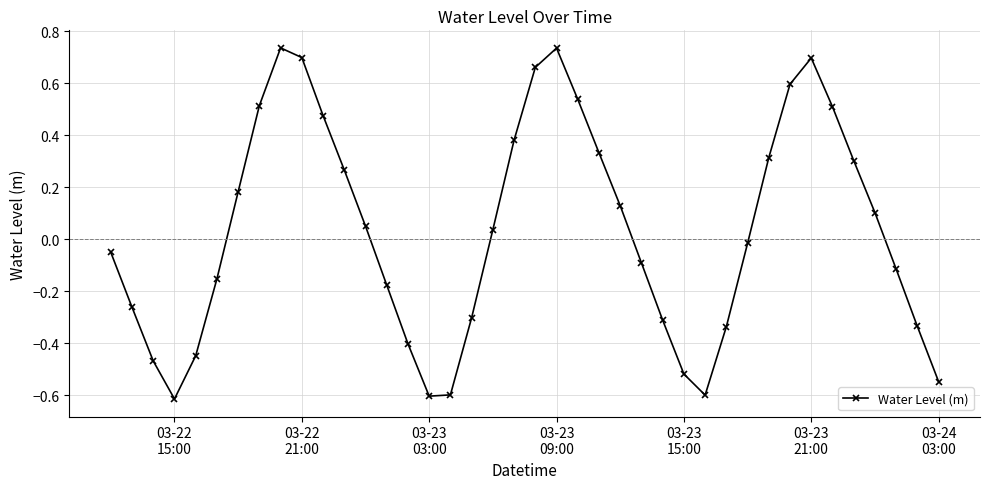

What is the difference between the maximum and minimum values?

1.4